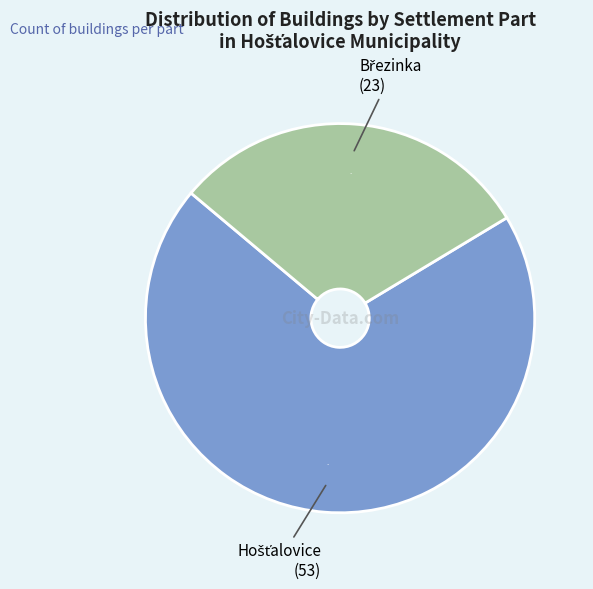

To the nearest percent, what is the average slice percentage?

50%